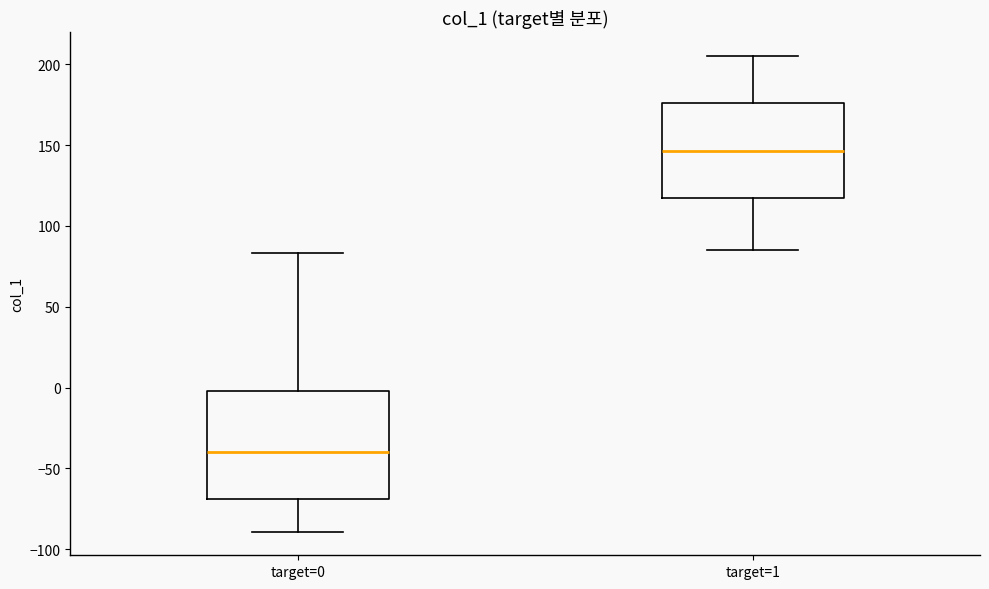

Reading left to right, transcribe this box plot: for each box, give where its median line is, the range the box spans, and where its two whiskers end, as read against the y-axis. The values are not printed on the chart, so give them approximately, as read against the axis.

target=0: median -40, box -70 to 0, whiskers -90 to 85
target=1: median 145, box 115 to 175, whiskers 85 to 205